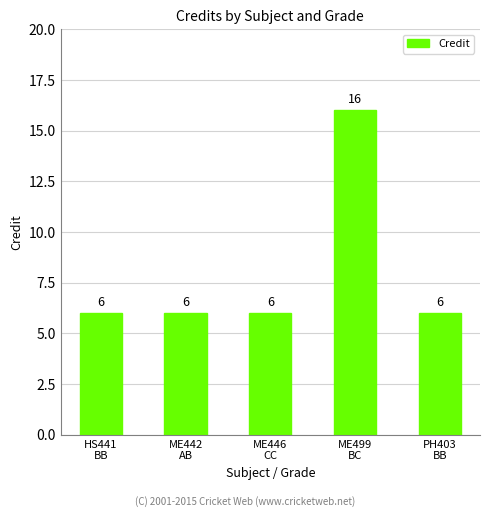

Reading left to right, transcribe all the data shown in this chart.

6	6	6	16	6